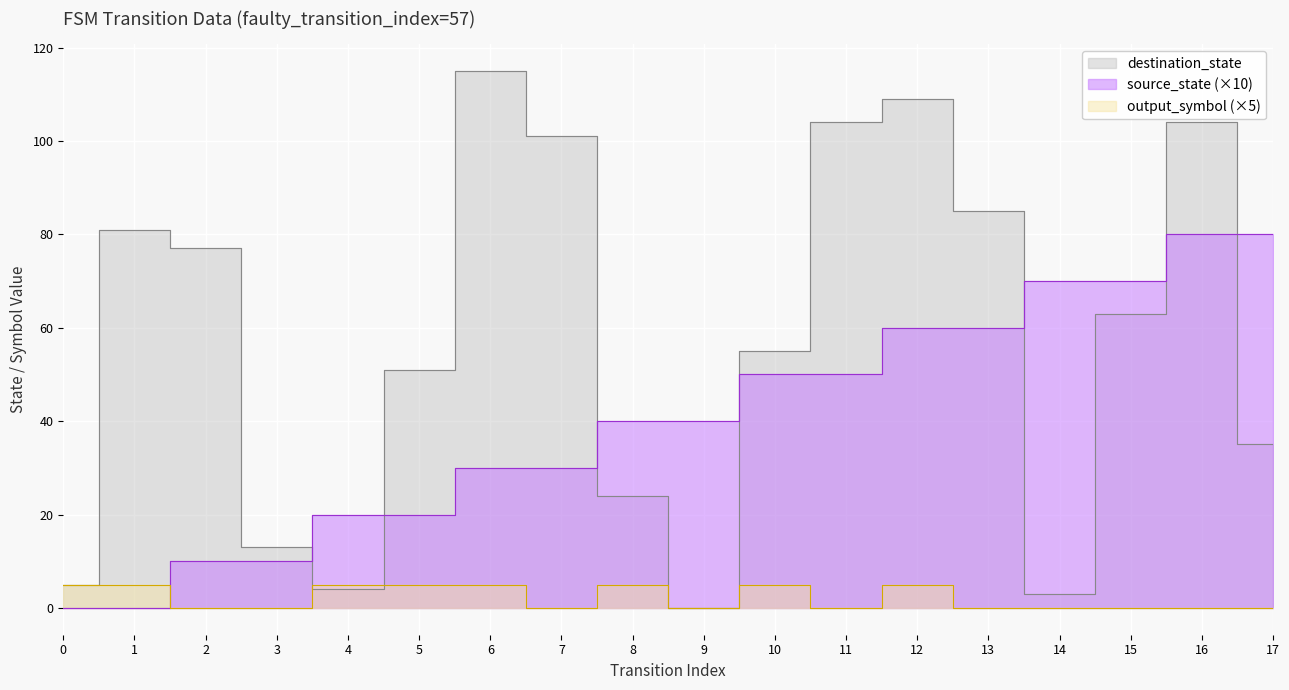

What is the total value across all series at 6?

150